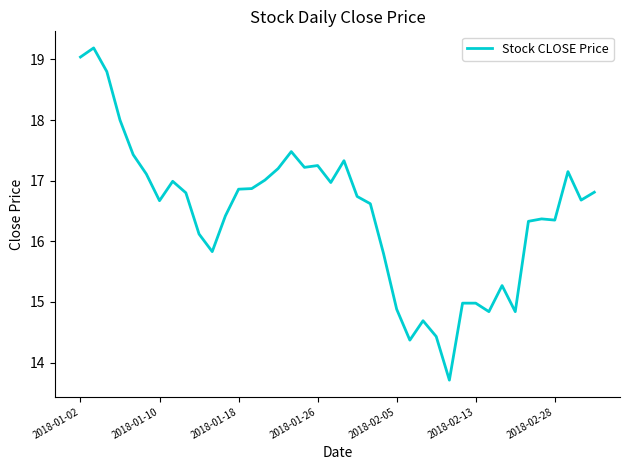

Does the chart have visible grid lines?

No